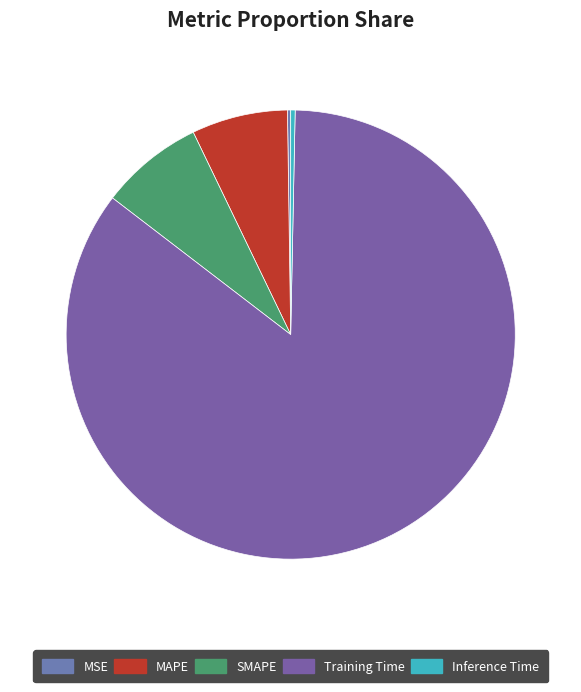

To the nearest percent, what is the average slice percentage?

20%